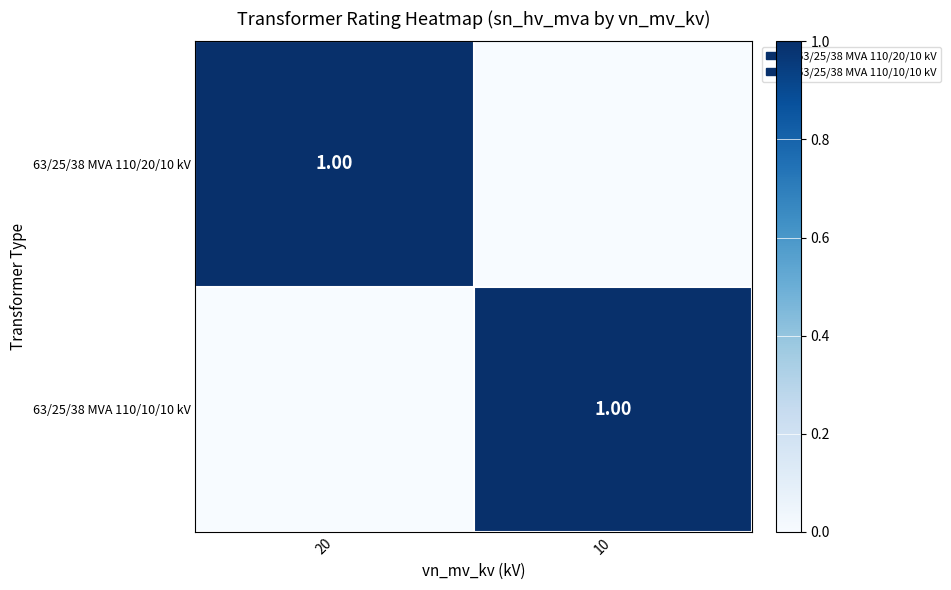

Where is 63/25/38 MVA 110/10/10 kV nearest to the value 0?

20